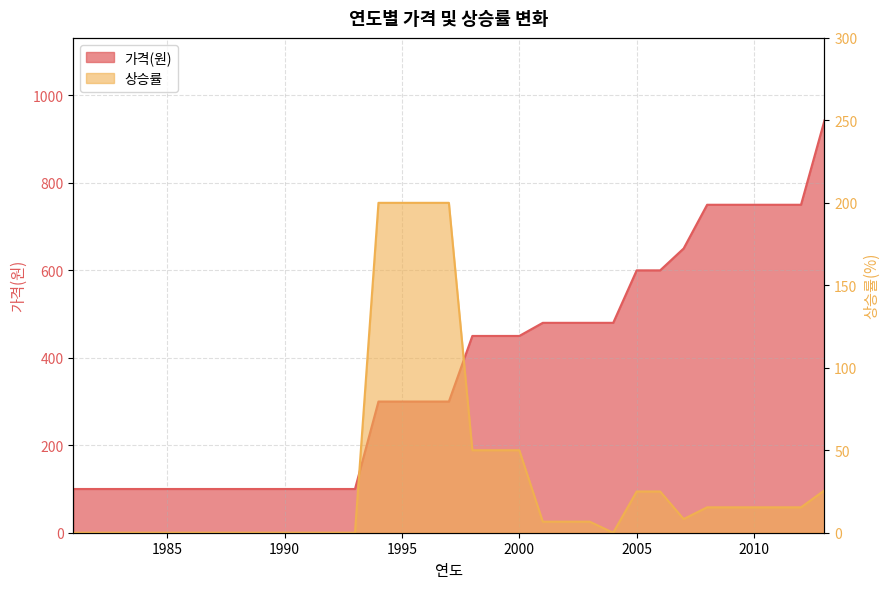

Reading left to right, transcribe all the data shown in this chart.

가격(원): 100.0	100.0	100.0	100.0	100.0	100.0	100.0	100.0	100.0	100.0	100.0	100.0	100.0	300.0	300.0	300.0	300.0	450.0	450.0	450.0	480.0	480.0	480.0	480.0	600.0	600.0	650.0	750.0	750.0	750.0	750.0	750.0	943.0
상승률: 0.0	0.0	0.0	0.0	0.0	0.0	0.0	0.0	0.0	0.0	0.0	0.0	0.0	200.0	200.0	200.0	200.0	50.0	50.0	50.0	6.7	6.7	6.7	0.0	25.0	25.0	8.3	15.4	15.4	15.4	15.4	15.4	25.7